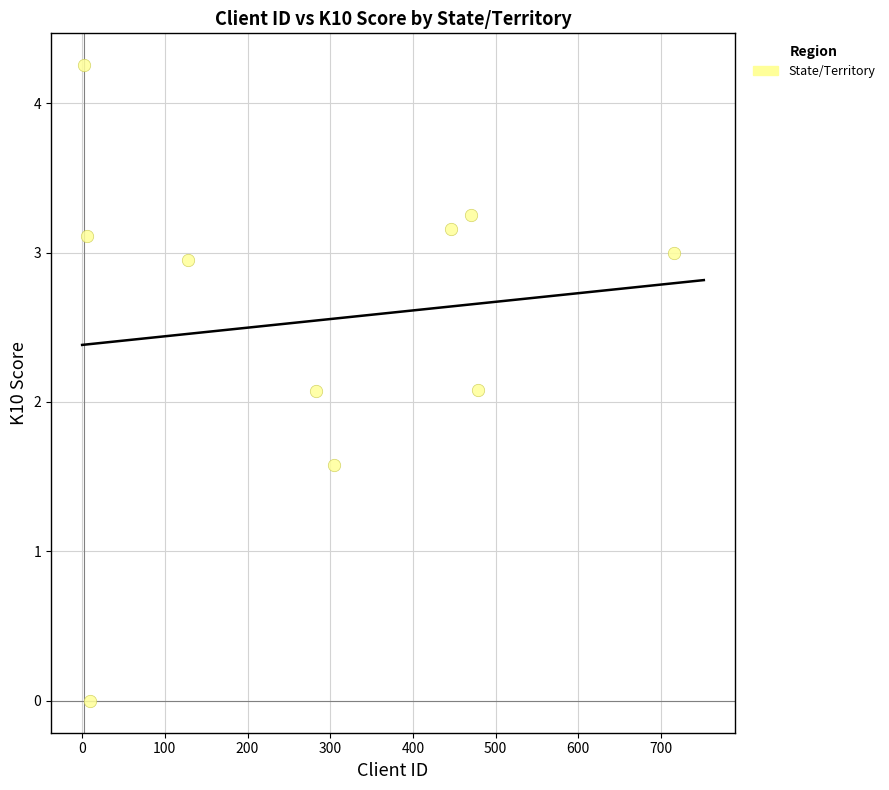

What is the range of X values (max minus min)?

714.0